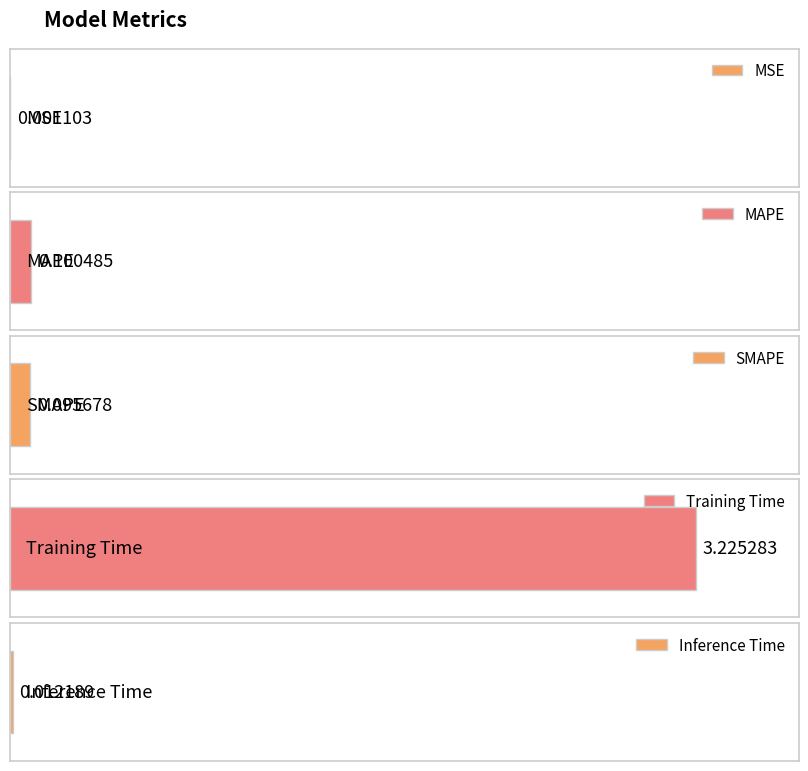

True or false: the data shows 0.1 at SMAPE.

False